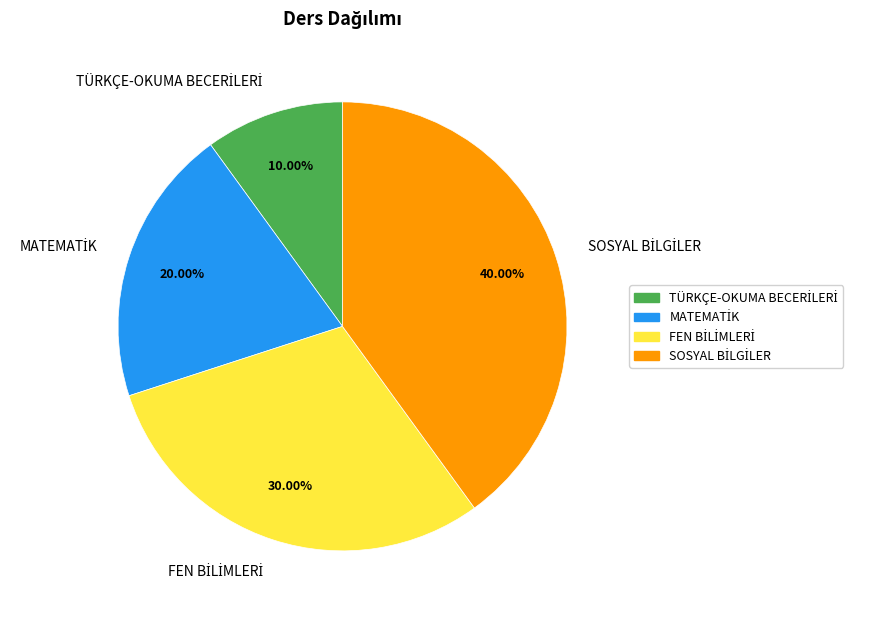

Is there any slice that represents more than half of the pie?

No